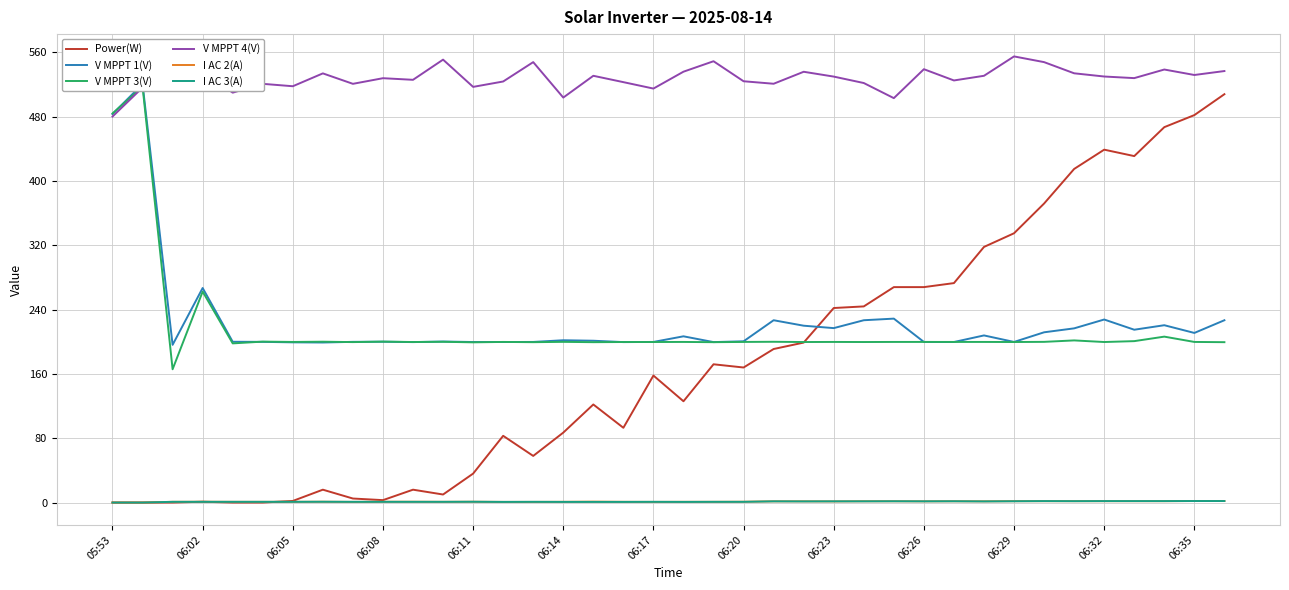

True or false: Power(W) has a value of 168.0 at 06:20.

True